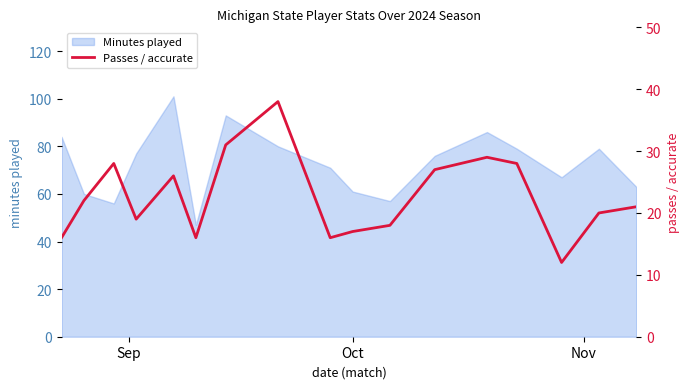

What is the highest value of the Minutes played series?

101